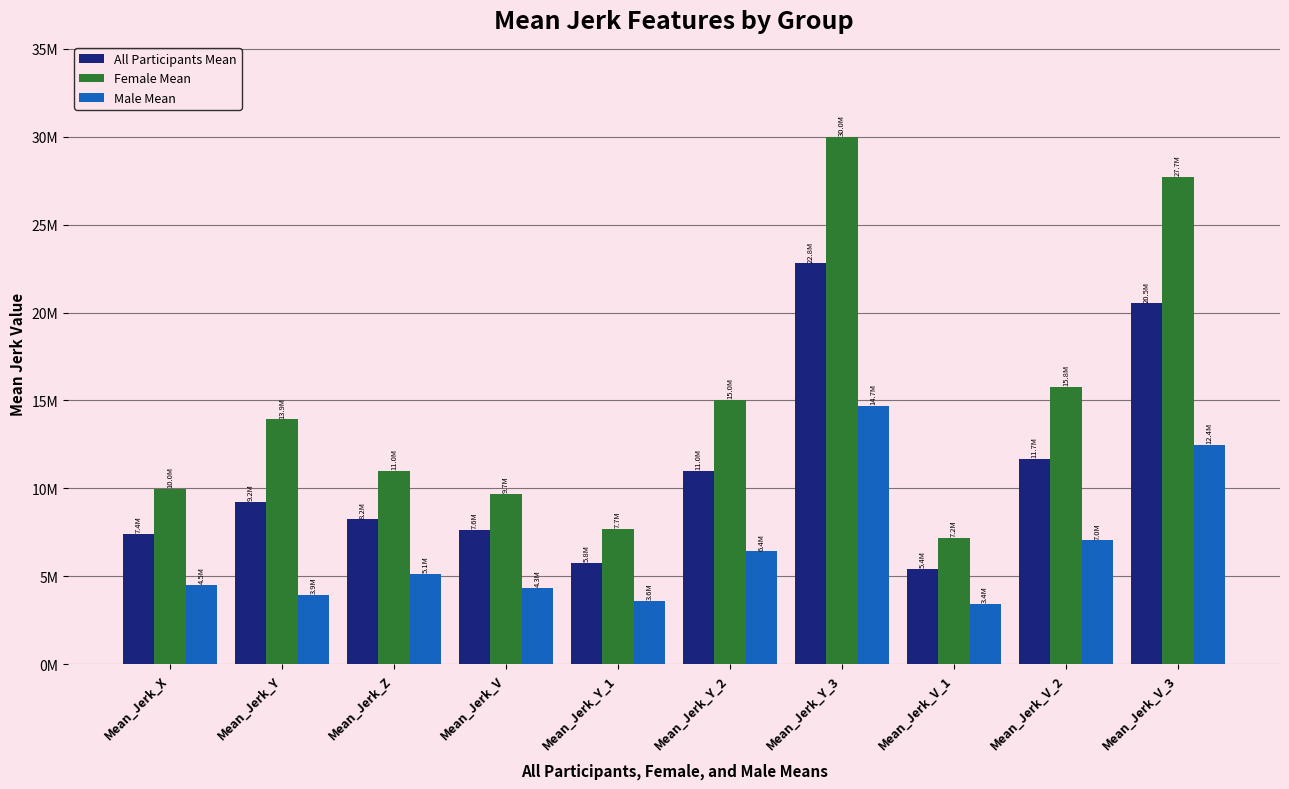

What are all the series names shown in the legend?

All Participants Mean, Female Mean, Male Mean